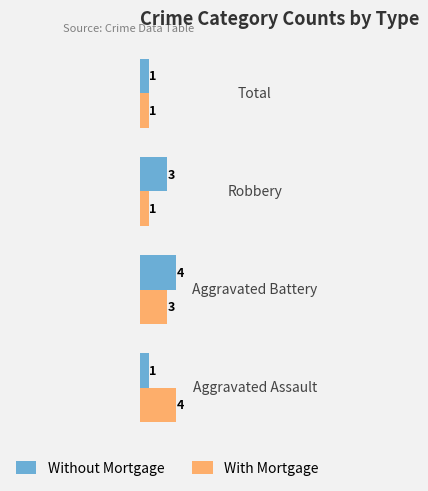

What are all the series names shown in the legend?

Without Mortgage, With Mortgage